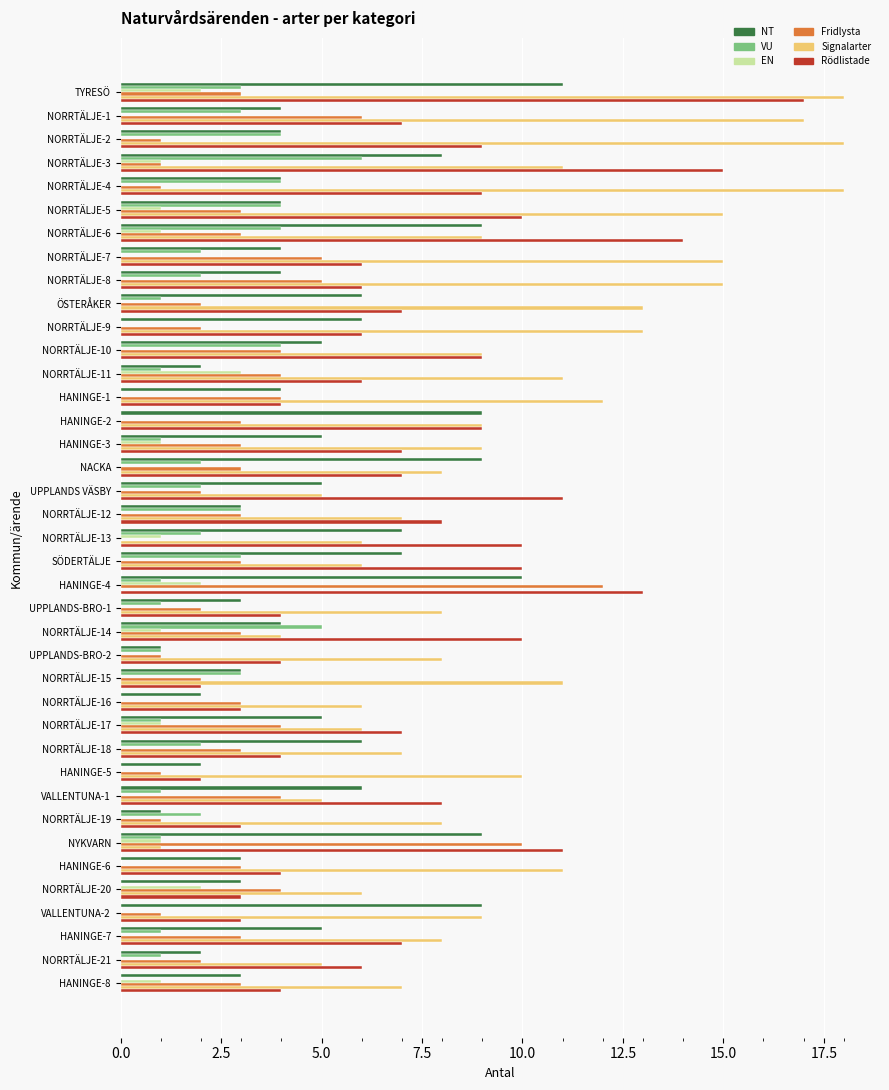

What is the sum of the Rödlistade values at UPPLANDS-BRO-2 and NORRTÄLJE-3?

19